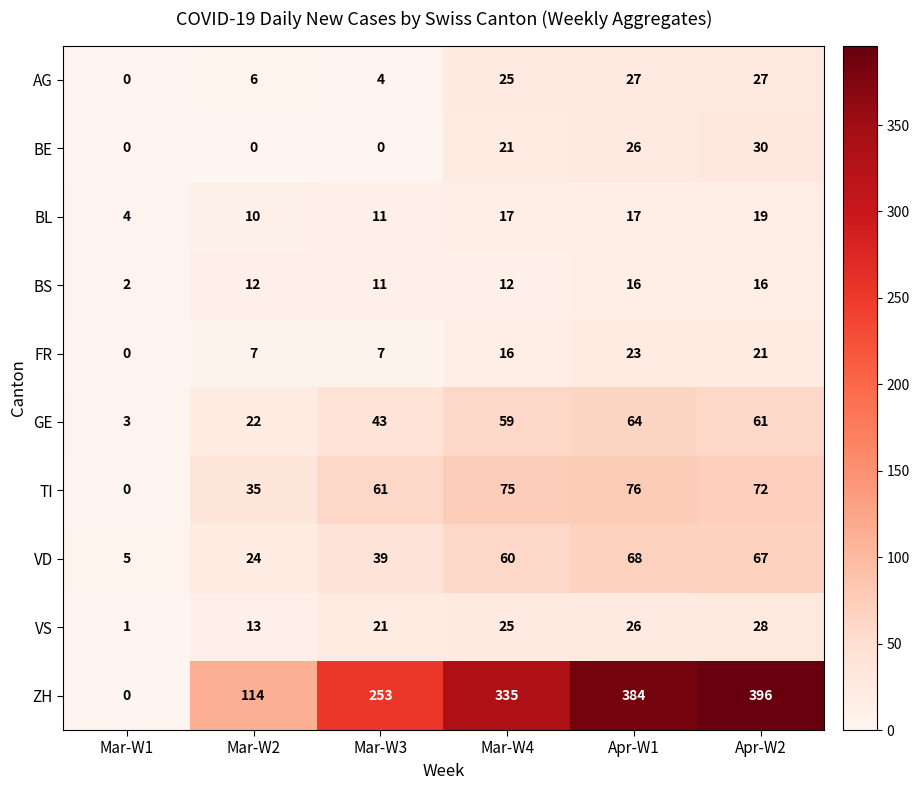

What is the difference between the ZH values at Mar-W1 and Mar-W4?

335